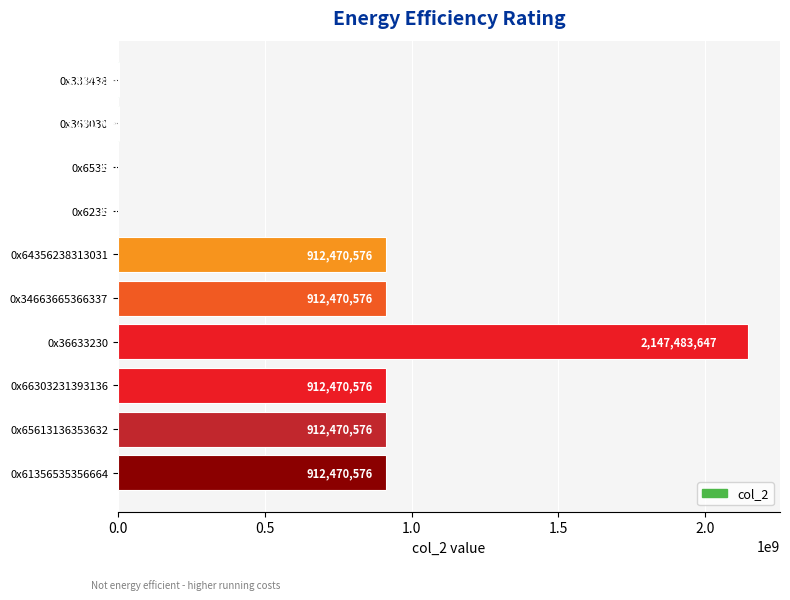

What is the greatest value displayed?

2147483647